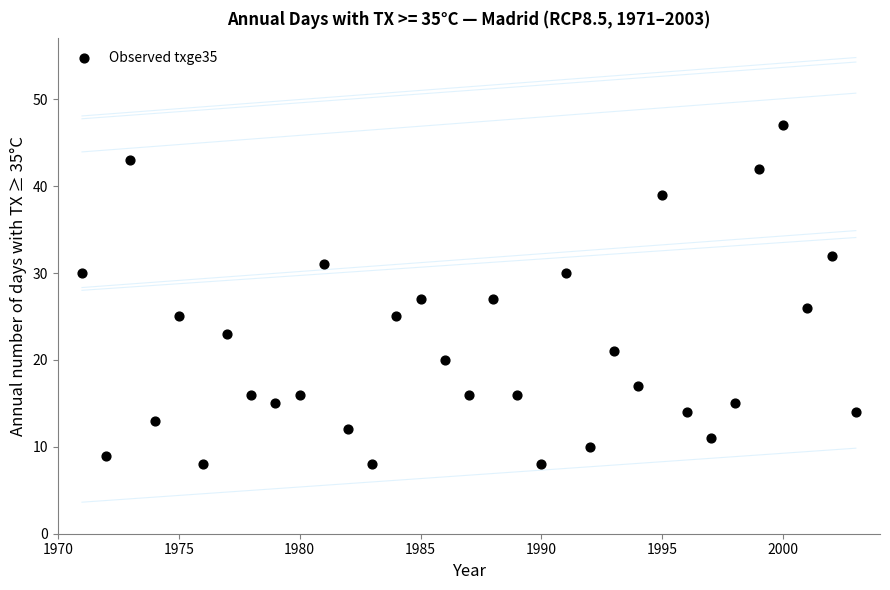

What is the range of Y values (max minus min)?

39